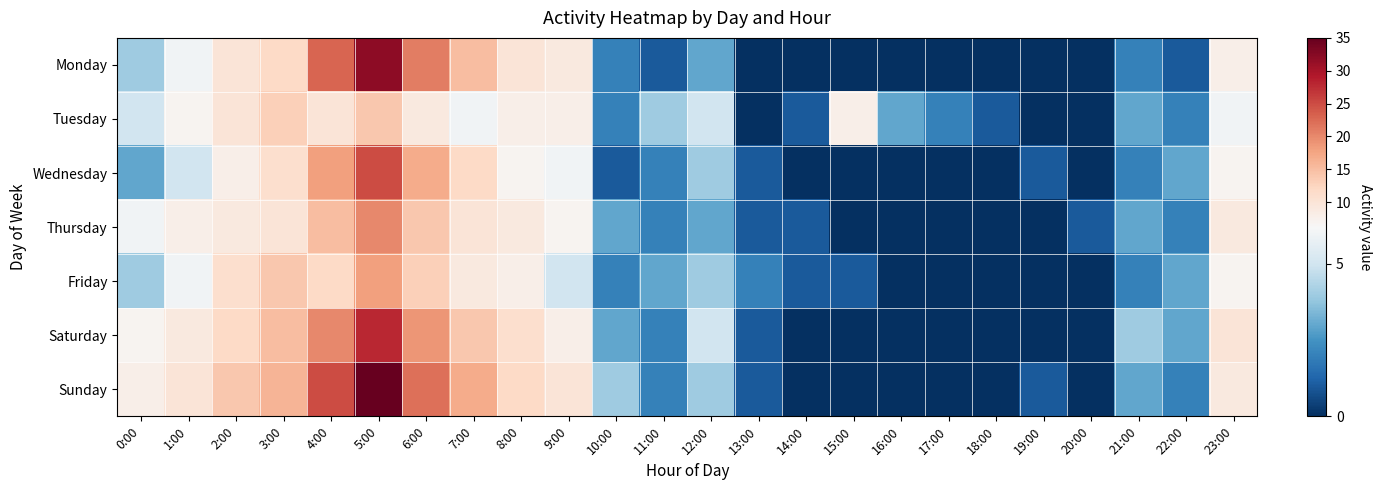

Between 1:00 and 22:00, which series saw the biggest shift?

Sunday